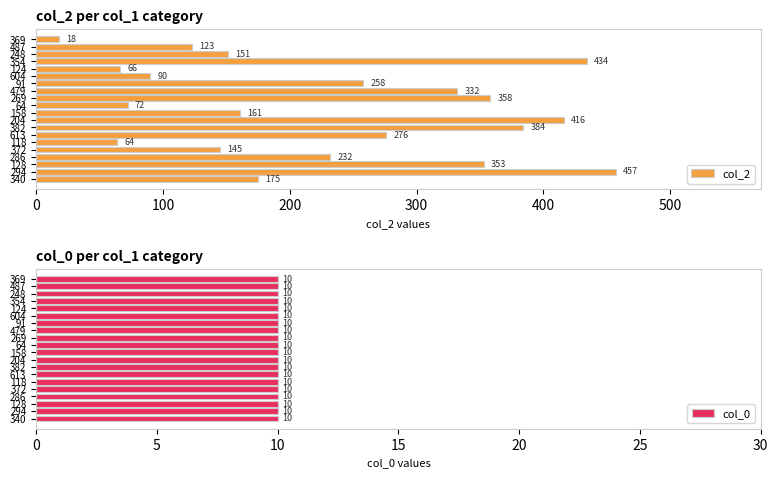

Which category has the highest value in the col_2 series?

294